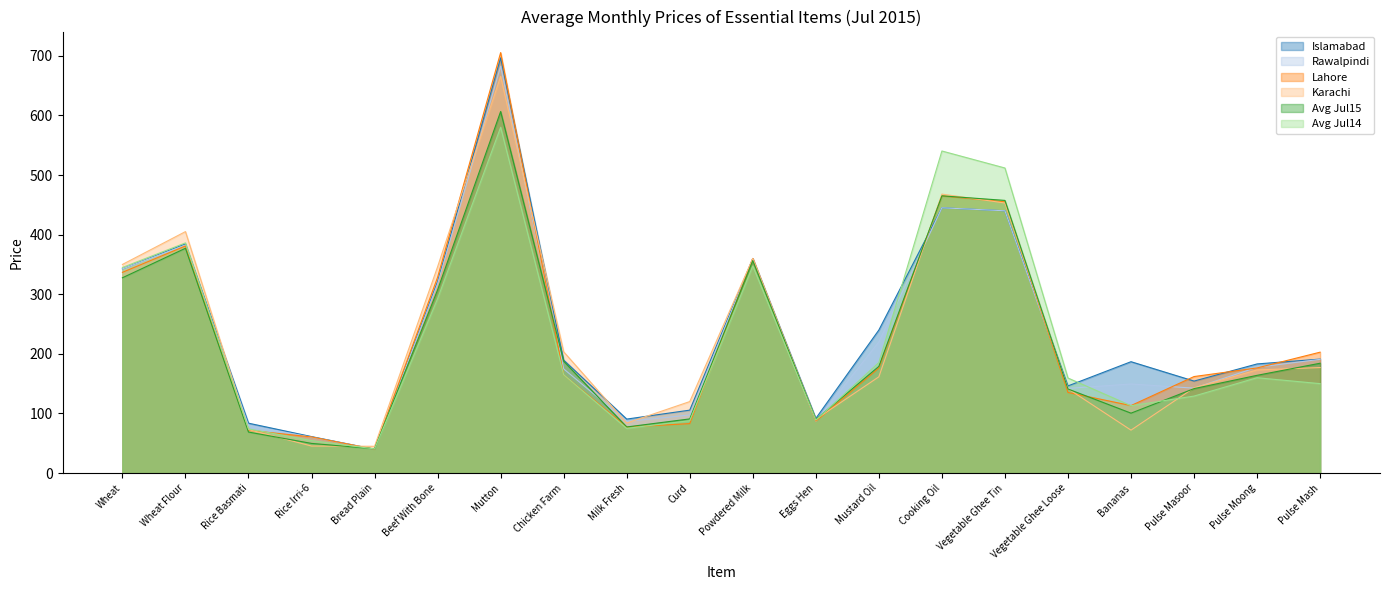

Reading right to left, extract all data points from this chart.

Islamabad: Pulse Mash=191.2	Pulse Moong=183.1	Pulse Masoor=154.4	Bananas=186.9	Vegetable Ghee Loose=146.2	Vegetable Ghee Tin=440.0	Cooking Oil=445.0	Mustard Oil=240.0	Eggs Hen=91.8	Powdered Milk=360.0	Curd=105.6	Milk Fresh=90.6	Chicken Farm=189.6	Mutton=696.5	Beef With Bone=321.2	Bread Plain=40.0	Rice Irri-6=61.2	Rice Basmati=83.8	Wheat Flour=384.5	Wheat=342.5
Rawalpindi: Pulse Mash=190.8	Pulse Moong=177.5	Pulse Masoor=142.5	Bananas=149.5	Vegetable Ghee Loose=142.1	Vegetable Ghee Tin=440.0	Cooking Oil=445.0	Mustard Oil=220.0	Eggs Hen=86.7	Powdered Milk=360.0	Curd=97.5	Milk Fresh=86.7	Chicken Farm=174.8	Mutton=682.3	Beef With Bone=317.5	Bread Plain=40.0	Rice Irri-6=60.2	Rice Basmati=79.5	Wheat Flour=382.5	Wheat=342.5
Lahore: Pulse Mash=202.9	Pulse Moong=176.4	Pulse Masoor=162.0	Bananas=113.3	Vegetable Ghee Loose=135.3	Vegetable Ghee Tin=455.0	Cooking Oil=465.0	Mustard Oil=176.4	Eggs Hen=87.1	Powdered Milk=360.0	Curd=83.0	Milk Fresh=77.2	Chicken Farm=165.0	Mutton=705.4	Beef With Bone=328.6	Bread Plain=40.0	Rice Irri-6=60.7	Rice Basmati=71.8	Wheat Flour=381.0	Wheat=336.8
Karachi: Pulse Mash=177.1	Pulse Moong=173.1	Pulse Masoor=143.1	Bananas=72.1	Vegetable Ghee Loose=141.5	Vegetable Ghee Tin=453.0	Cooking Oil=468.0	Mustard Oil=161.5	Eggs Hen=90.3	Powdered Milk=360.0	Curd=120.0	Milk Fresh=84.0	Chicken Farm=203.5	Mutton=665.4	Beef With Bone=346.1	Bread Plain=45.0	Rice Irri-6=45.4	Rice Basmati=73.1	Wheat Flour=405.1	Wheat=350.0
Avg Jul15: Pulse Mash=184.3	Pulse Moong=164.0	Pulse Masoor=141.7	Bananas=100.6	Vegetable Ghee Loose=141.1	Vegetable Ghee Tin=457.4	Cooking Oil=465.1	Mustard Oil=179.1	Eggs Hen=90.0	Powdered Milk=356.5	Curd=90.9	Milk Fresh=77.4	Chicken Farm=187.7	Mutton=606.5	Beef With Bone=307.4	Bread Plain=40.8	Rice Irri-6=49.8	Rice Basmati=68.9	Wheat Flour=377.1	Wheat=327.6
Avg Jul14: Pulse Mash=150.1	Pulse Moong=160.0	Pulse Masoor=129.2	Bananas=113.1	Vegetable Ghee Loose=159.5	Vegetable Ghee Tin=511.8	Cooking Oil=540.3	Mustard Oil=185.4	Eggs Hen=88.8	Powdered Milk=347.5	Curd=88.0	Milk Fresh=75.0	Chicken Farm=165.0	Mutton=580.1	Beef With Bone=292.6	Bread Plain=40.6	Rice Irri-6=54.6	Rice Basmati=74.2	Wheat Flour=386.1	Wheat=344.9